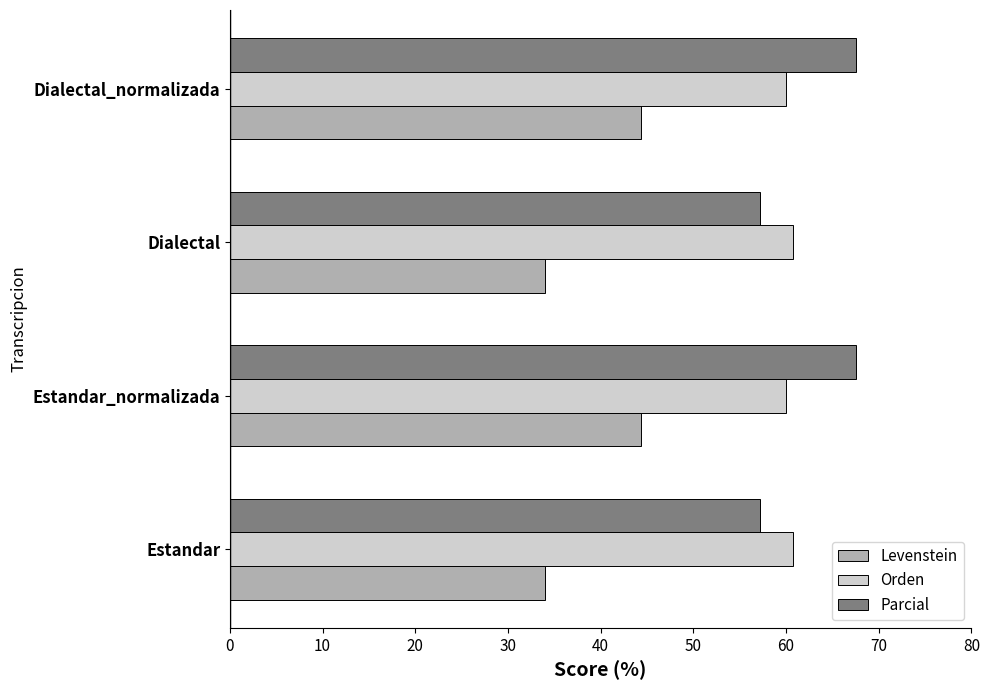

What value does the Orden series have at Estandar?

60.7